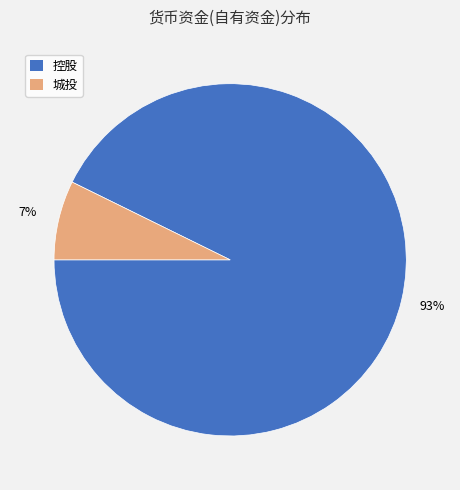

To the nearest percent, what is the combined percentage of 城投 and 控股?

100%